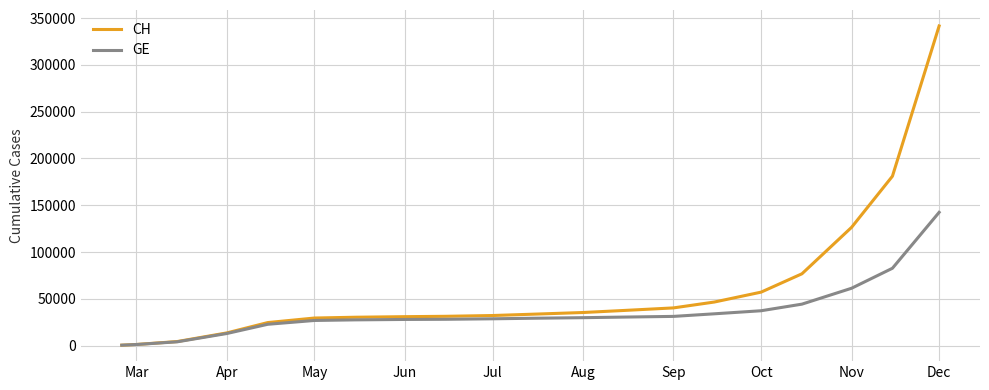

Which series has the largest range (max minus min)?

CH